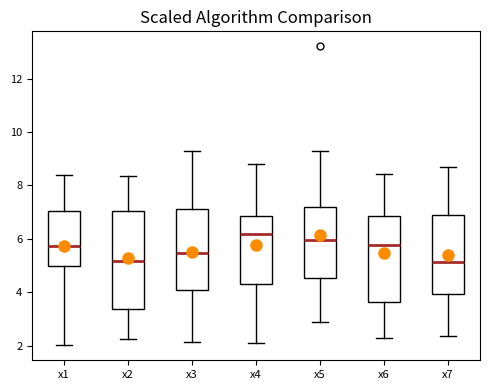

Reading left to right, transcribe this box plot: for each box, give where its median line is, the range the box spans, and where its two whiskers end, as read against the y-axis. The values are not printed on the chart, so give them approximately, as read against the axis.

x1: median 5.8, box 5.0 to 7.0, whiskers 2.0 to 8.4
x2: median 5.2, box 3.4 to 7.0, whiskers 2.2 to 8.4
x3: median 5.4, box 4.0 to 7.2, whiskers 2.2 to 9.4
x4: median 6.2, box 4.4 to 6.8, whiskers 2.0 to 8.8
x5: median 6.0, box 4.6 to 7.2, whiskers 2.8 to 9.4
x6: median 5.8, box 3.6 to 6.8, whiskers 2.2 to 8.4
x7: median 5.2, box 4.0 to 6.8, whiskers 2.4 to 8.6